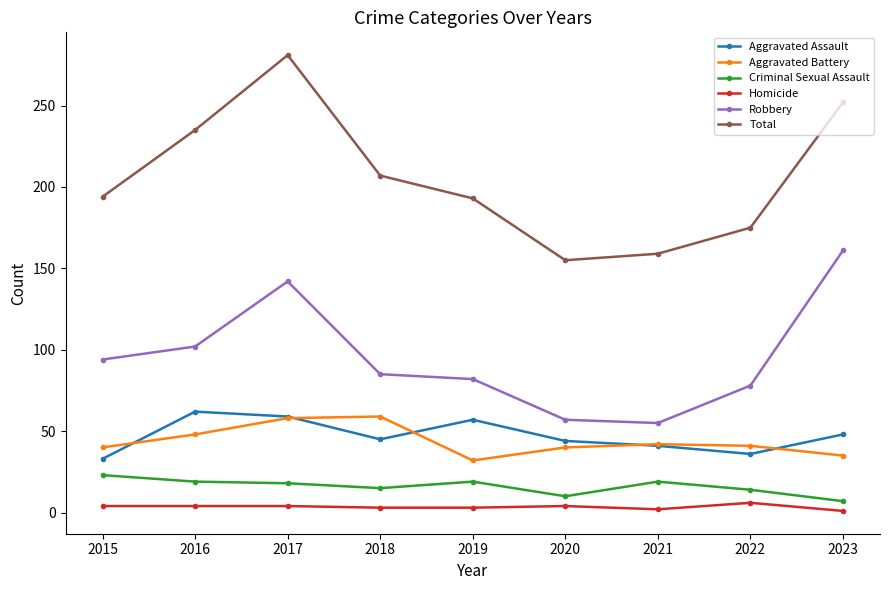

What is the value of the Criminal Sexual Assault point at the 8th from the left?

14